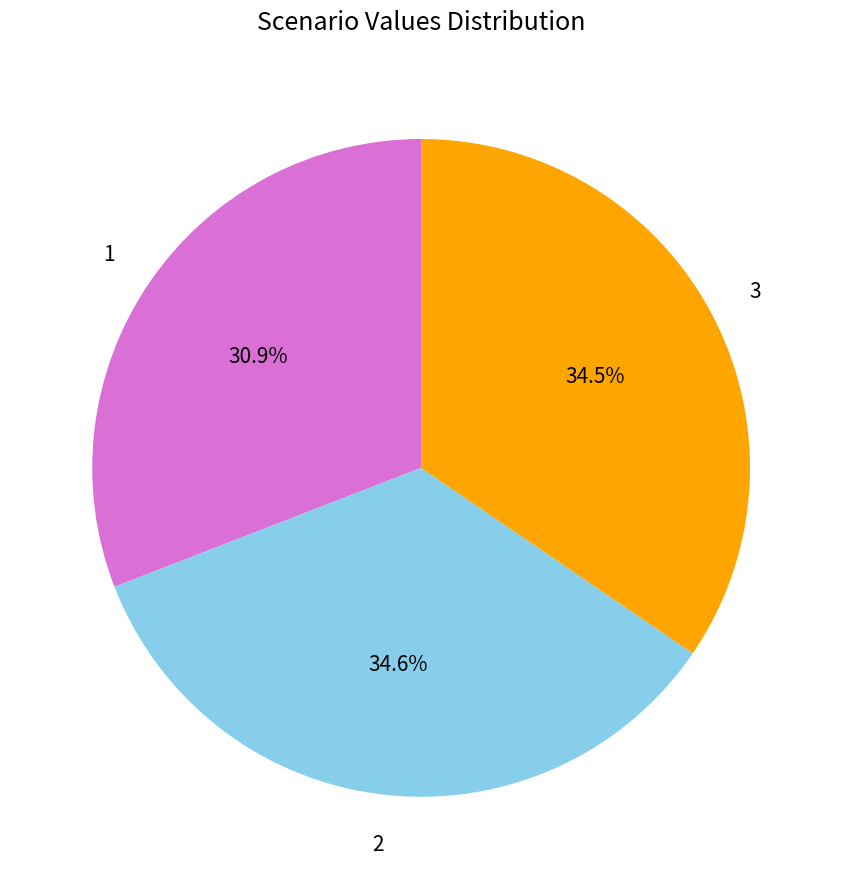

Which slice is the smallest?

1